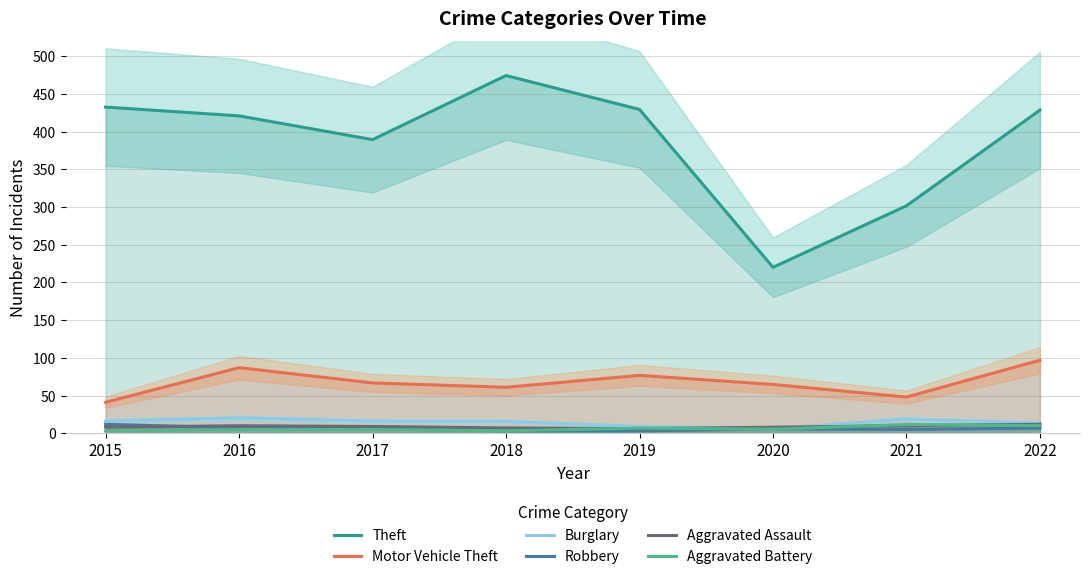

Which category has the lowest value across all series?

2015